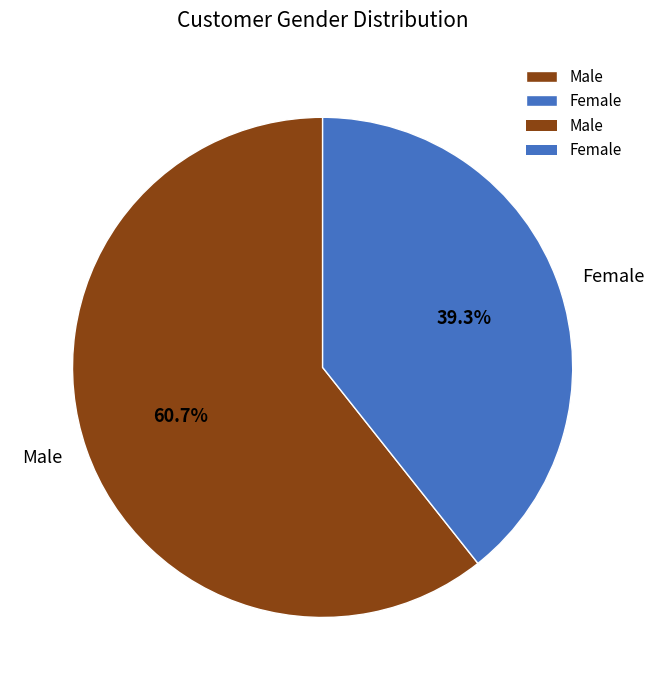

Which slice is the largest?

Male